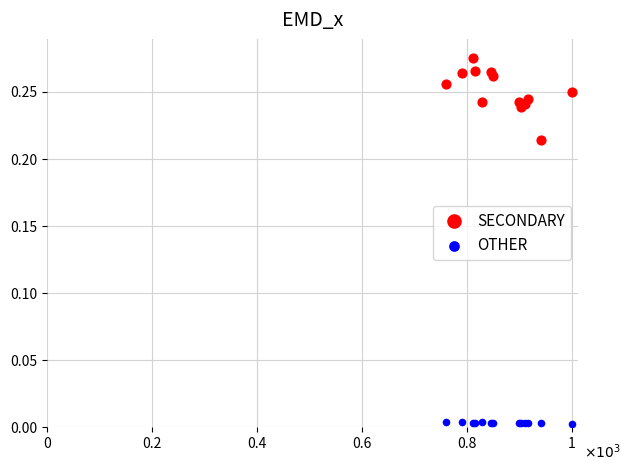

Which series has the widest spread of Y values?

SECONDARY